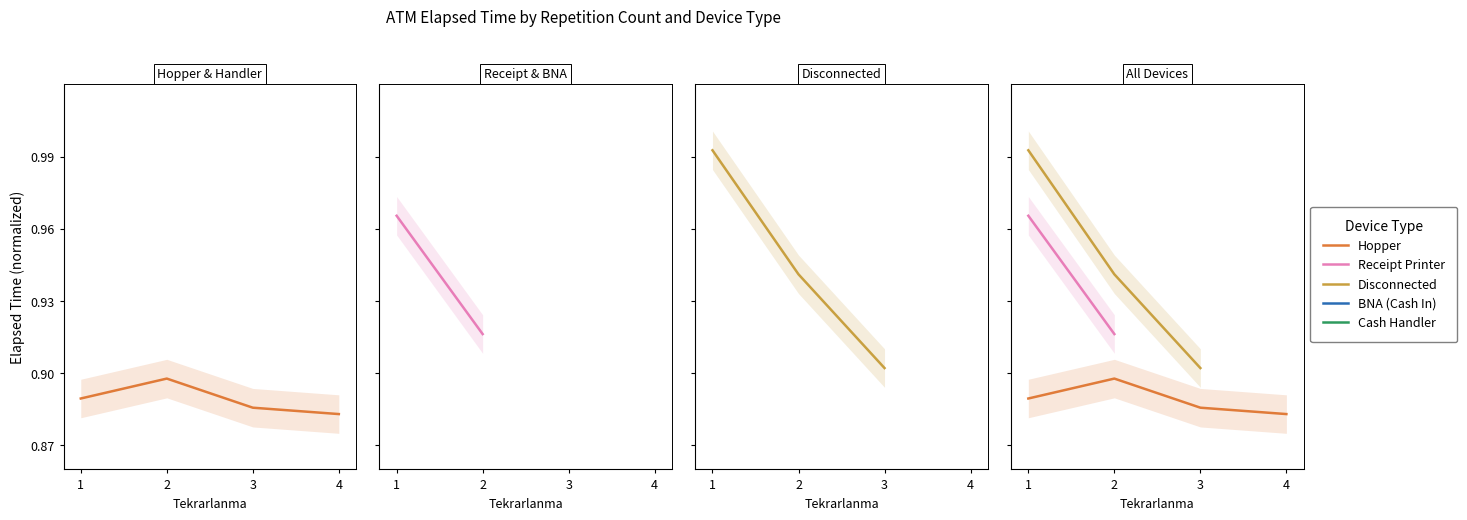

Between 1 and 2, which series saw the biggest shift?

Disconnected